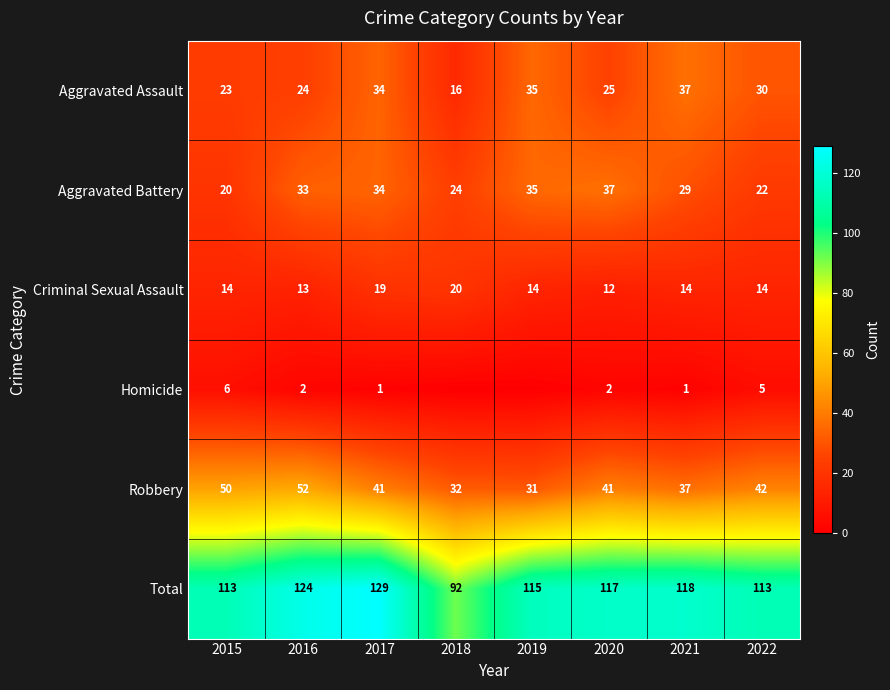

What is the difference between the Total values at 2020 and 2021?

1